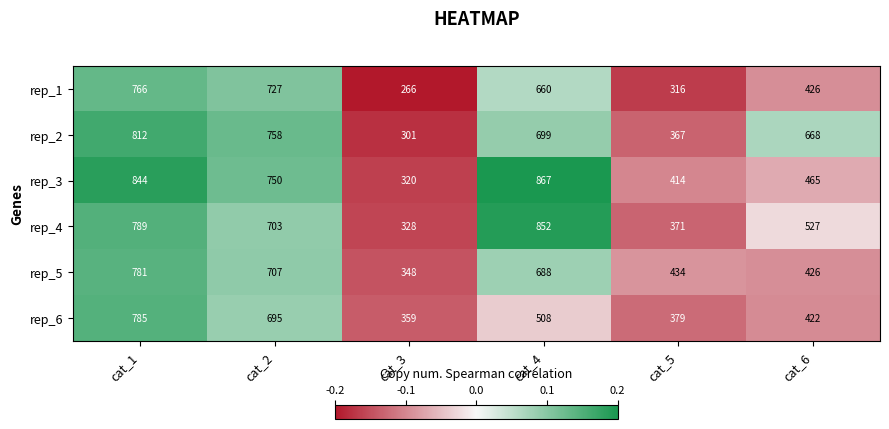

What value does the rep_2 series have at cat_1, to the nearest 50?

800